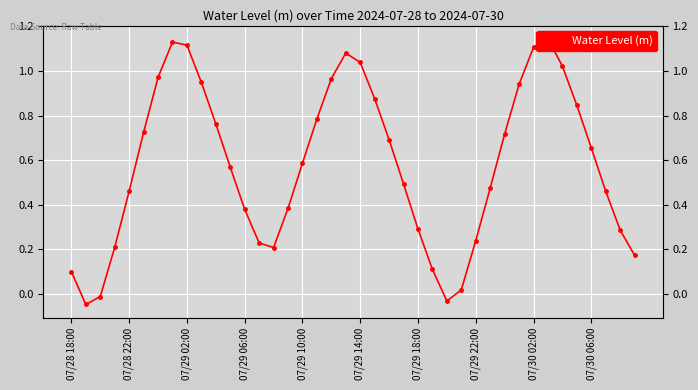

What is the average value?

0.6